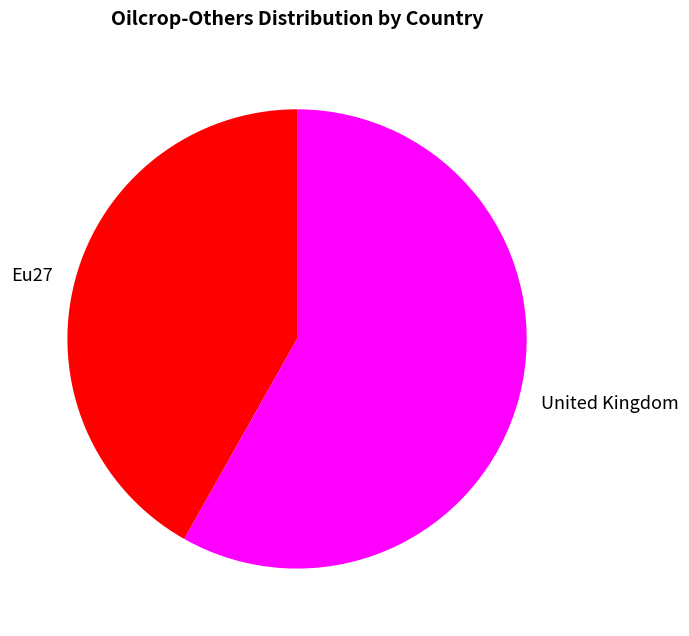

Combined, do Eu27 and United Kingdom account for over 50%?

Yes